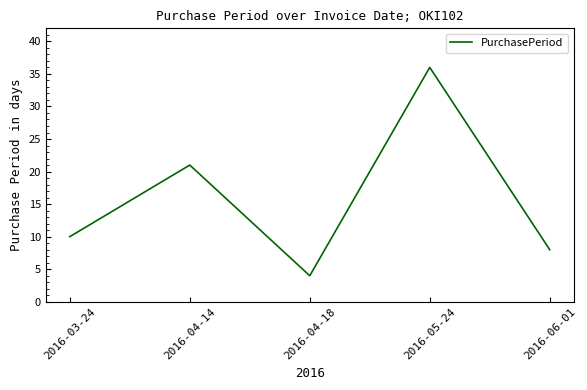

True or false: the data shows 10 at 2016-03-24.

True